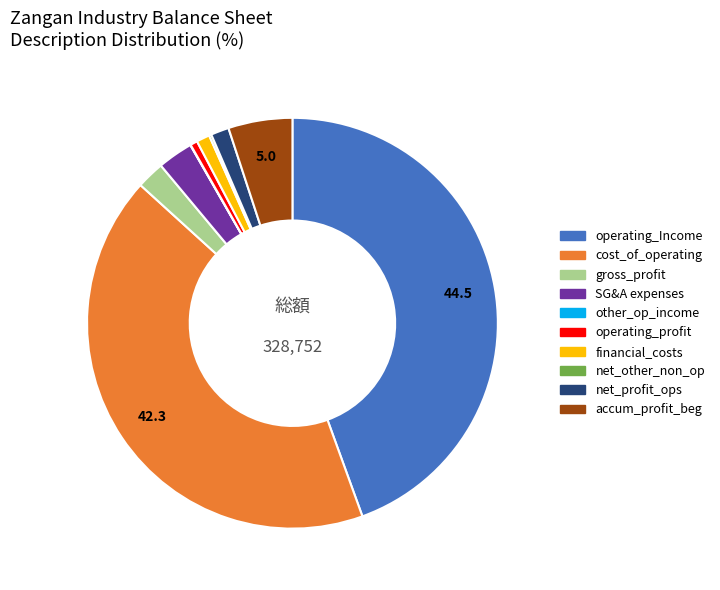

Which category has the biggest portion of the pie?

operating_Income